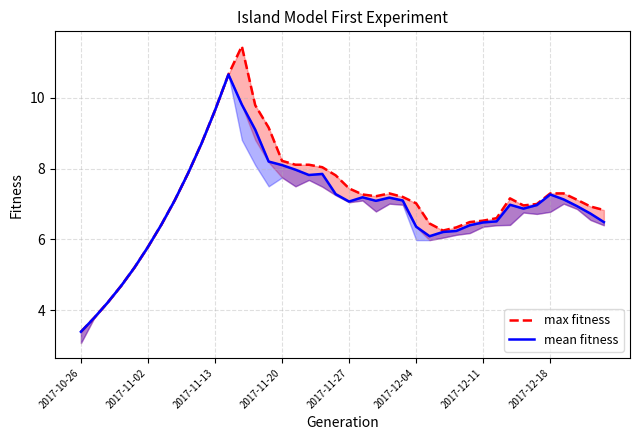

What is the difference between the second highest and second lowest values in the max fitness series?

6.9